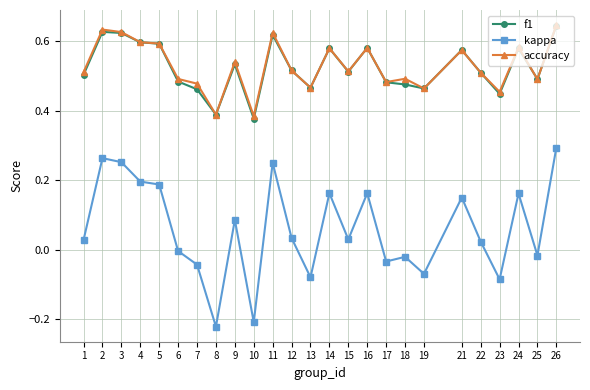

At which category is the sum across all series the highest?

26